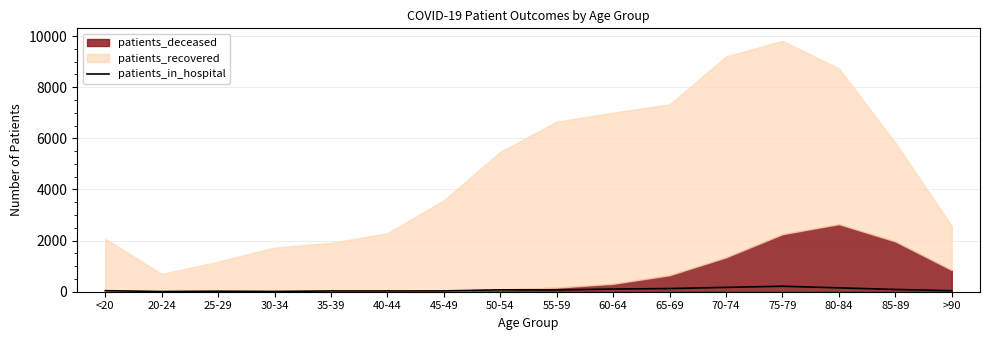

Approximately how many times larger is the value at 40-44 compared to >90?

0.8